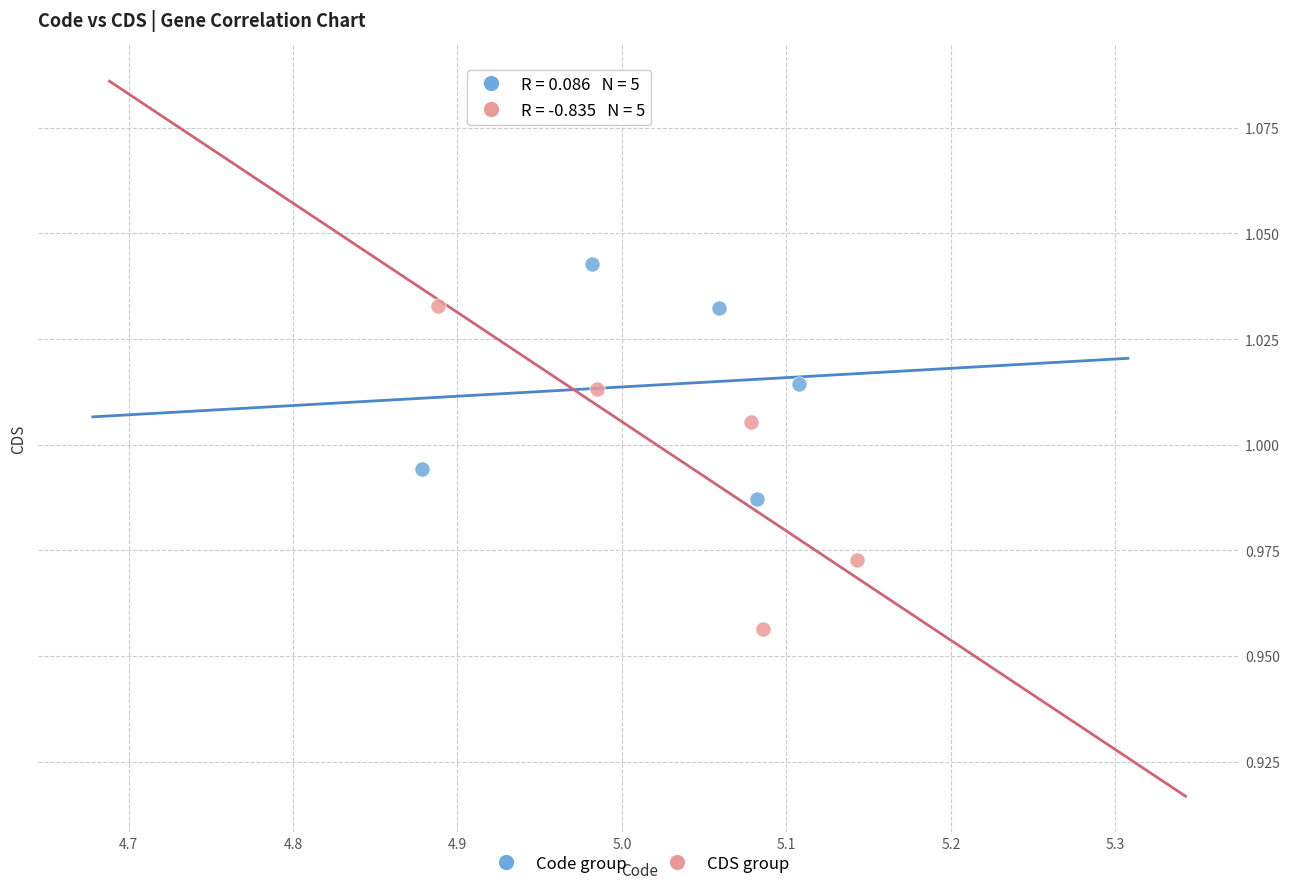

Which series contains the lowest Y value?

CDS group